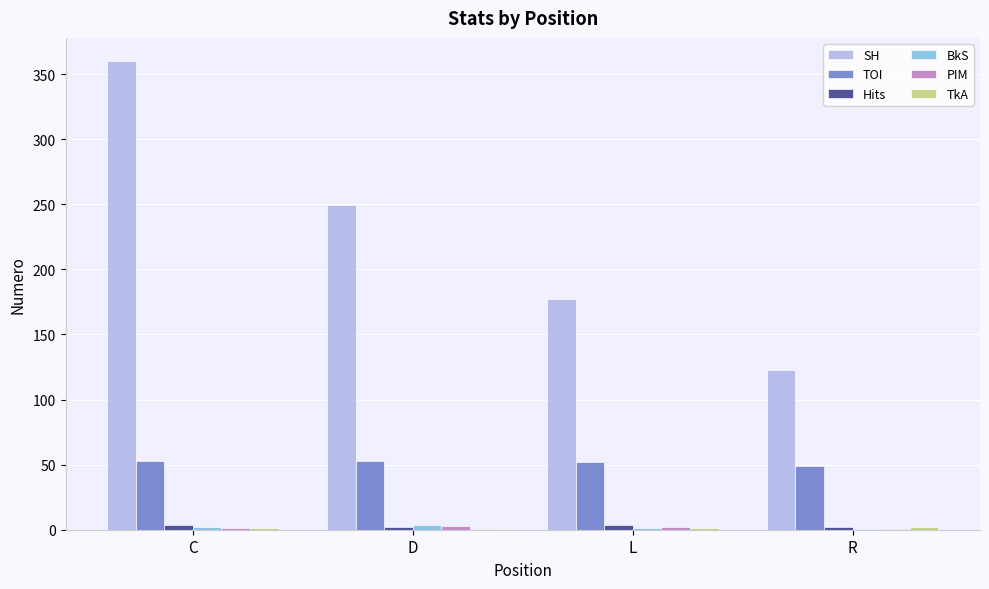

Are the bars grouped side by side (vs. stacked)?

Yes